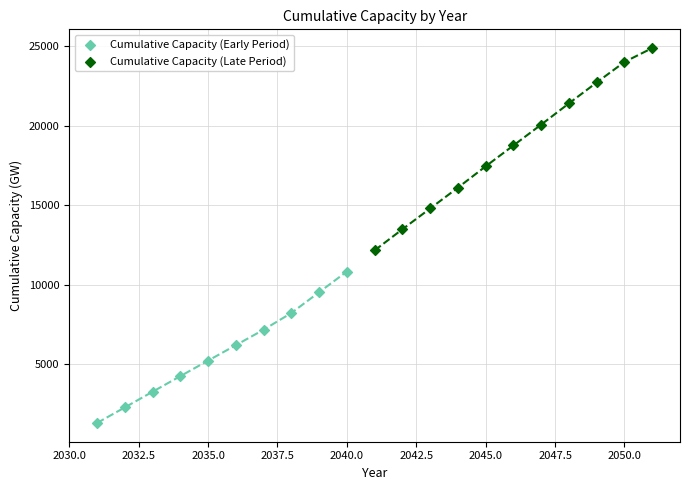

Which series has the largest Y range (max minus min)?

Cumulative Capacity (Late Period)